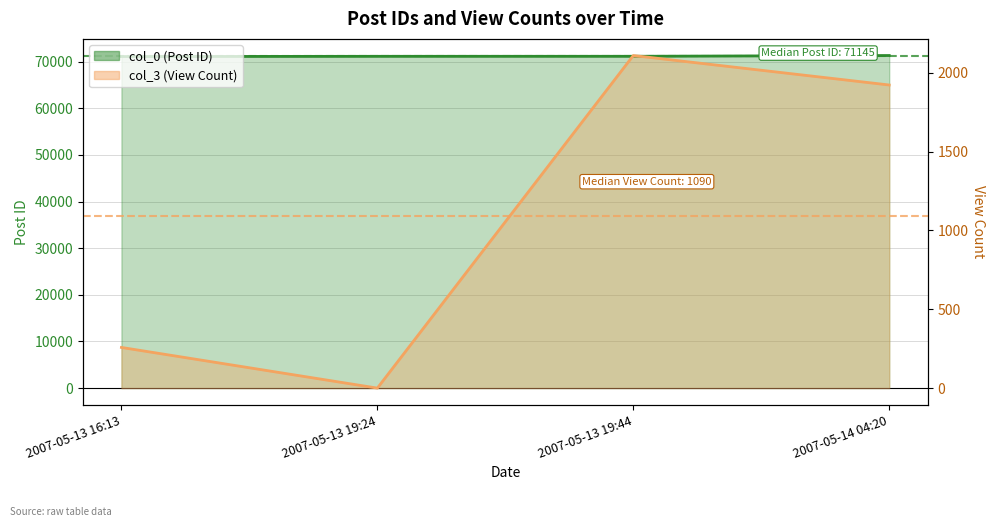

Reading left to right, transcribe all the data shown in this chart.

col_0: 71095	71143	71148	71314
col_3: 258	0	2110	1923